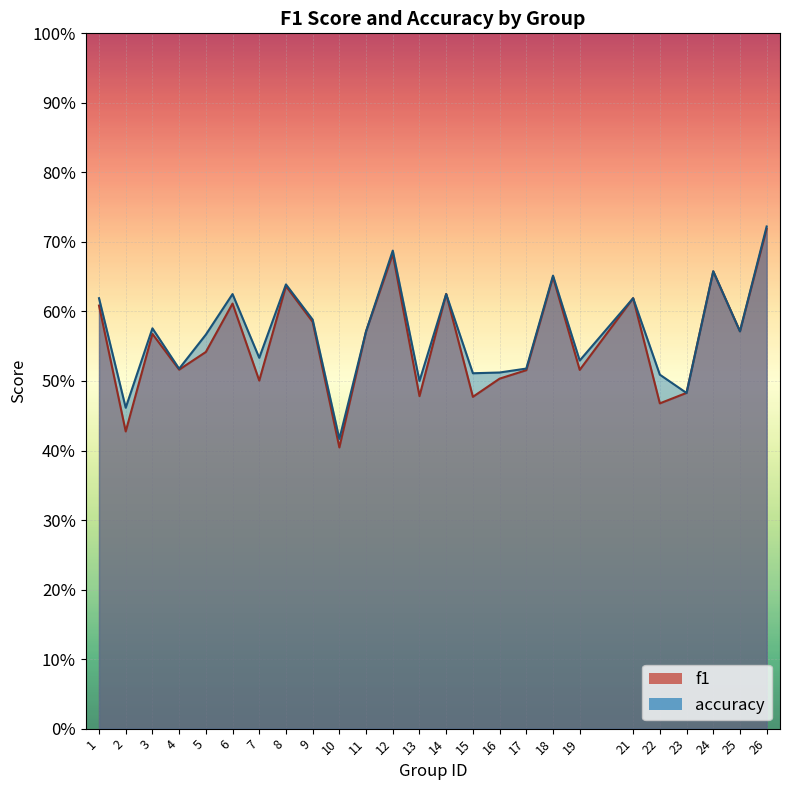

Reading left to right, list all the values displayed in this chart.

f1: 1=0.6	2=0.4	3=0.6	4=0.5	5=0.5	6=0.6	7=0.5	8=0.6	9=0.6	10=0.4	11=0.6	12=0.7	13=0.5	14=0.6	15=0.5	16=0.5	17=0.5	18=0.6	19=0.5	21=0.6	22=0.5	23=0.5	24=0.7	25=0.6	26=0.7
accuracy: 1=0.6	2=0.5	3=0.6	4=0.5	5=0.6	6=0.6	7=0.5	8=0.6	9=0.6	10=0.4	11=0.6	12=0.7	13=0.5	14=0.6	15=0.5	16=0.5	17=0.5	18=0.7	19=0.5	21=0.6	22=0.5	23=0.5	24=0.7	25=0.6	26=0.7